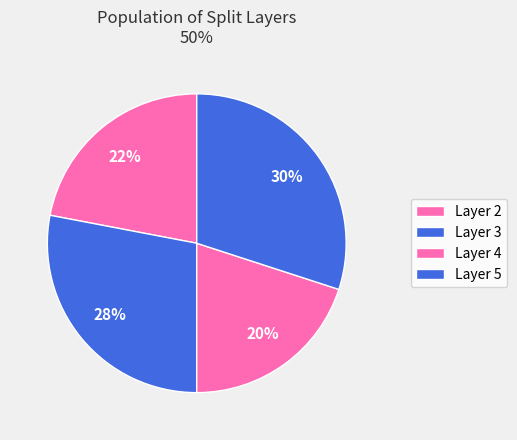

How many segments does this pie chart have?

4